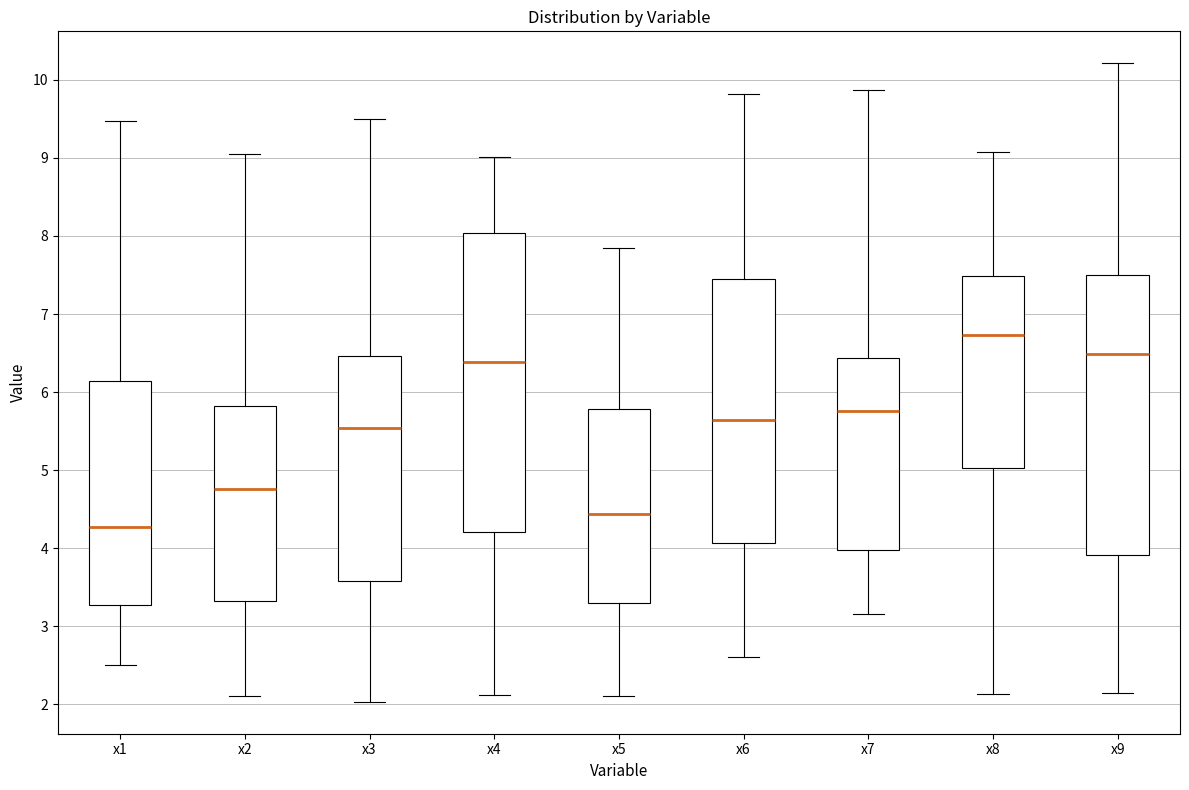

Where does the lower whisker of the box for x6 end on the y-axis? The values are not printed on the chart, so give them approximately, as read against the axis.

2.6